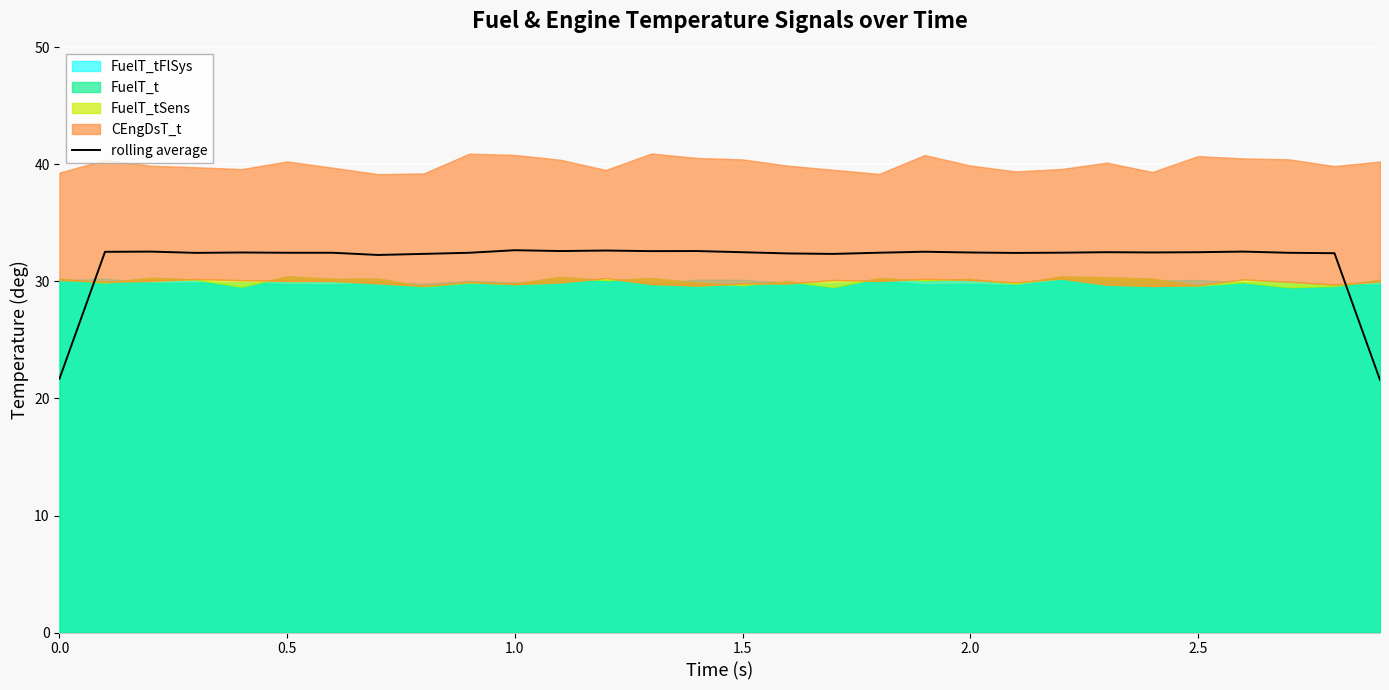

The value of rolling average at 0.5 is 32.5. True or false?

True